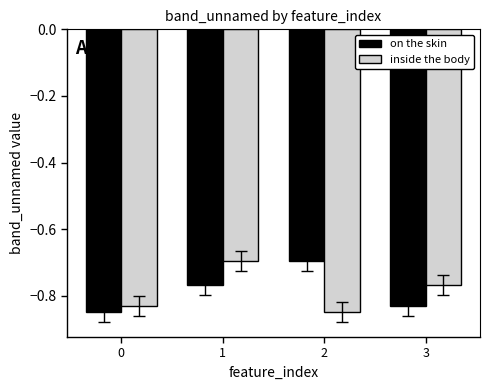

What is the highest value of the on the skin series?

-0.7